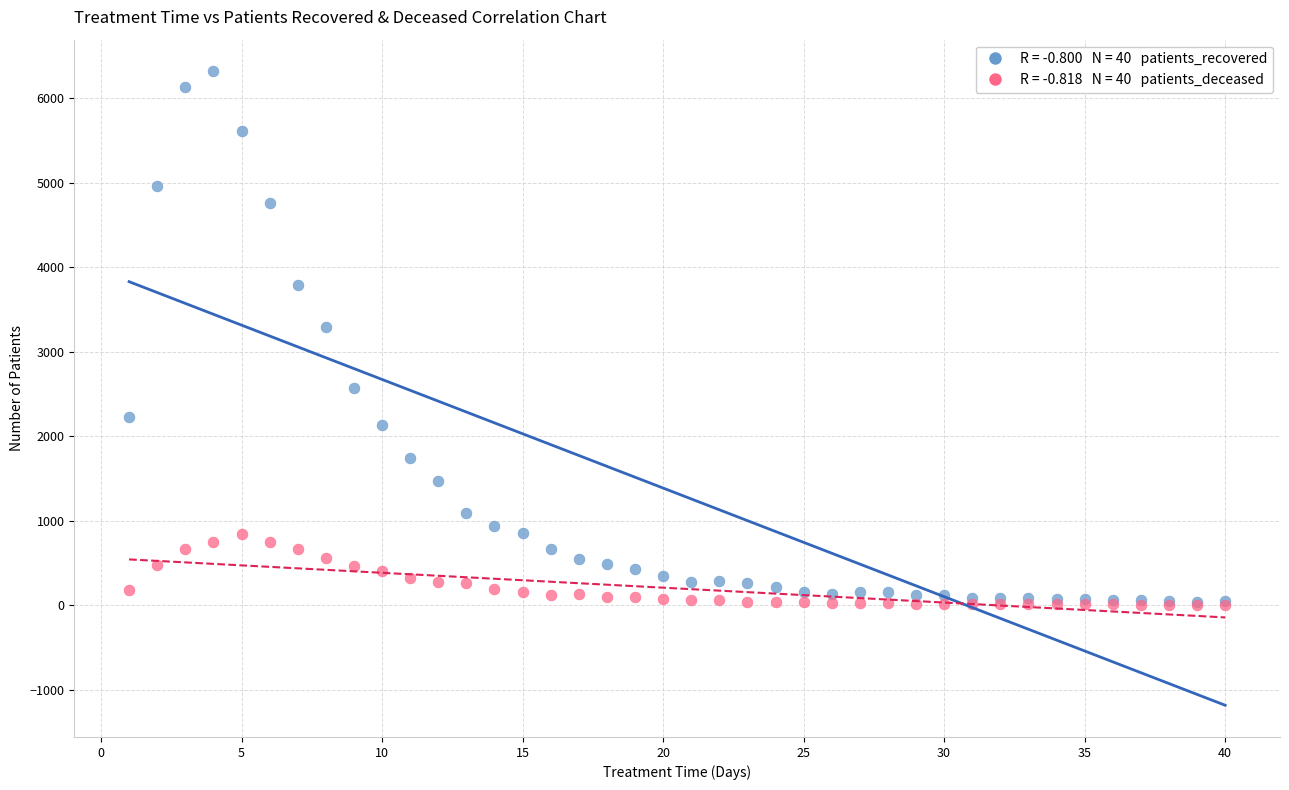

Across all series, what Y value is closest to 3161?

3294